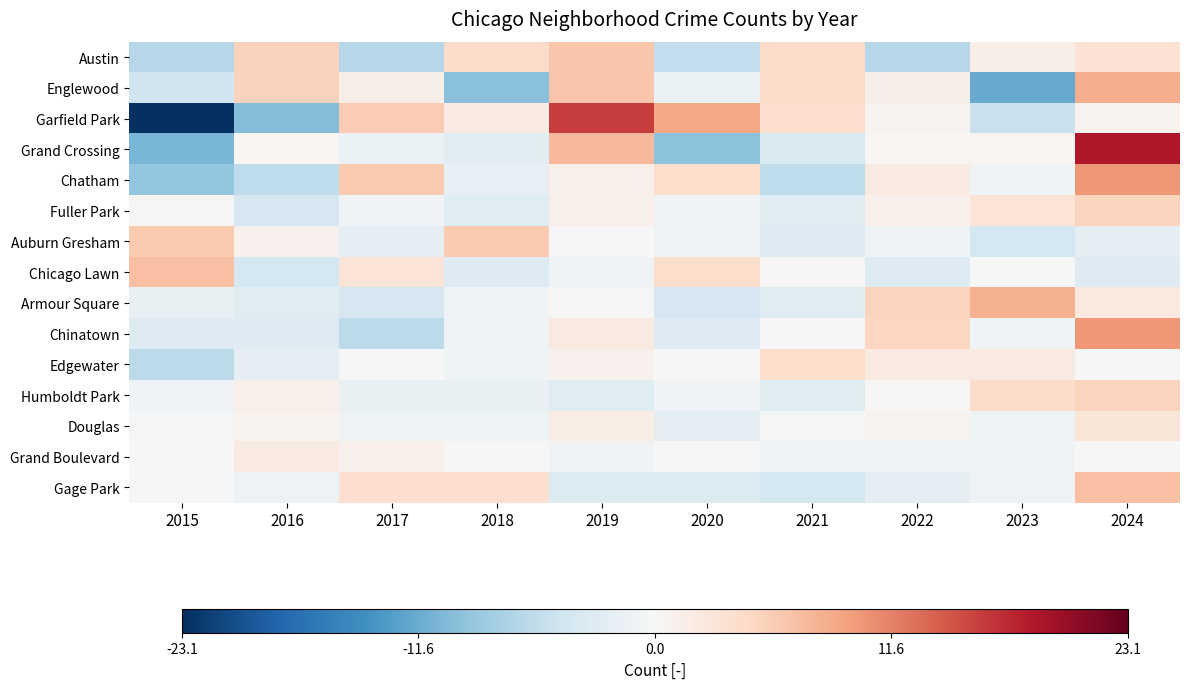

What is the total value across all series at 2017?

-2.3